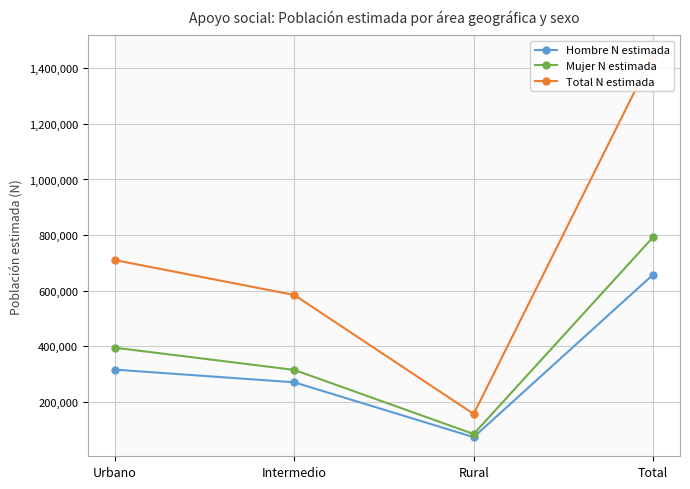

Is this an area chart (filled region under the line)?

No